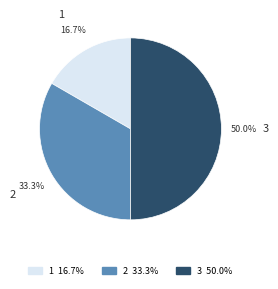

Which has a higher value, 1 or 2?

2